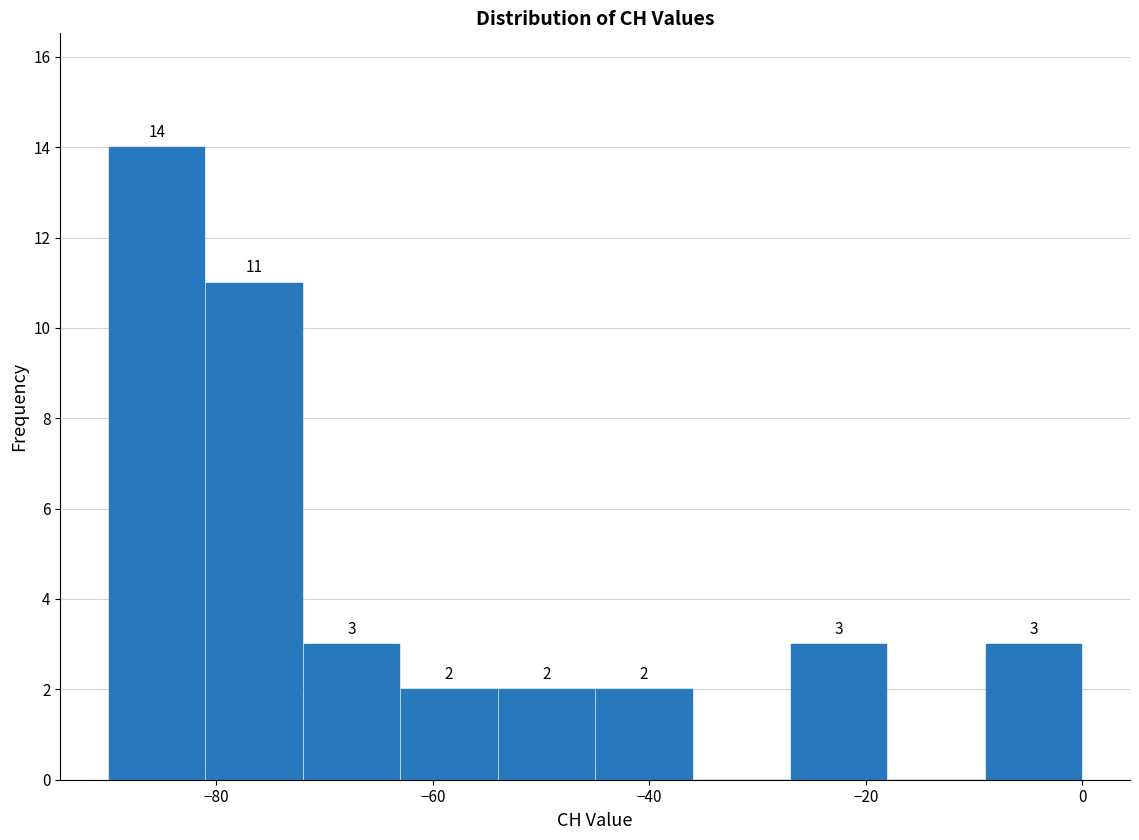

Which range on the x-axis has the tallest bar?

-90 to -81